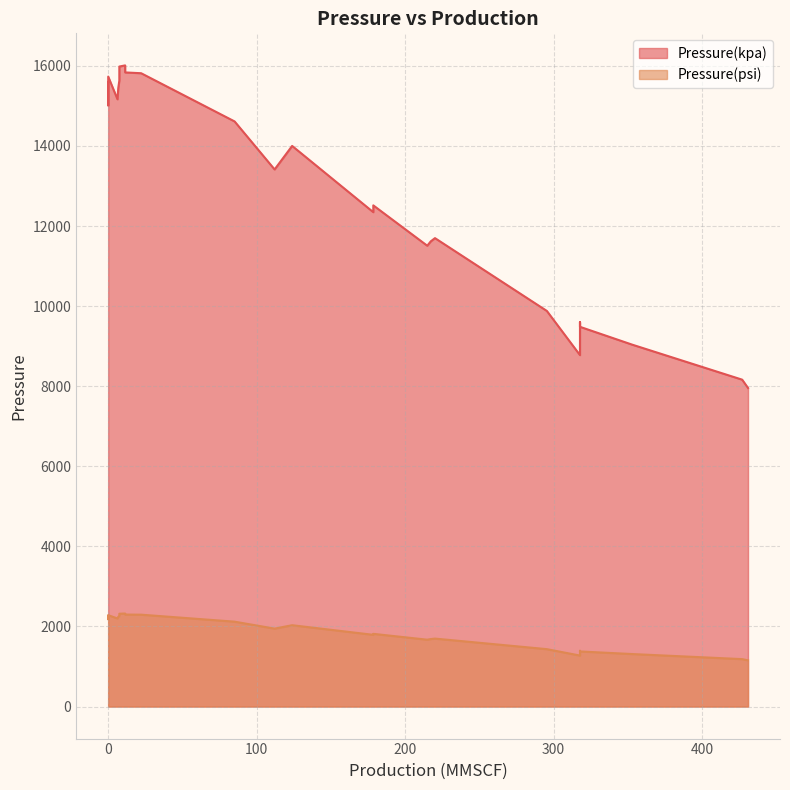

At which category is the sum across all series the highest?

11.441618